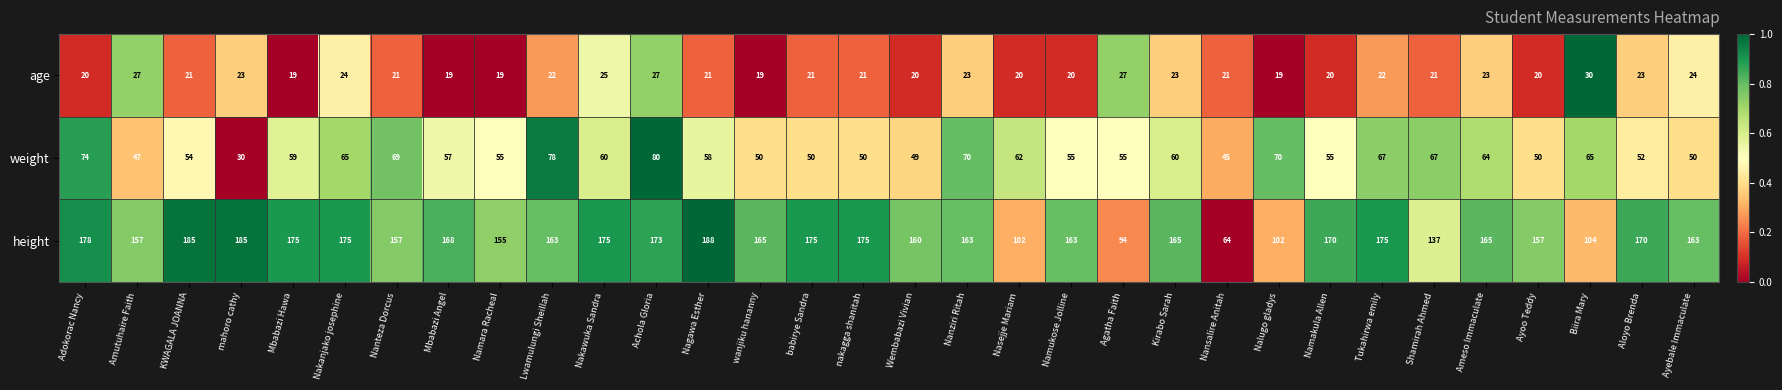

List the series in order of their overall mean, highest first.

height, weight, age